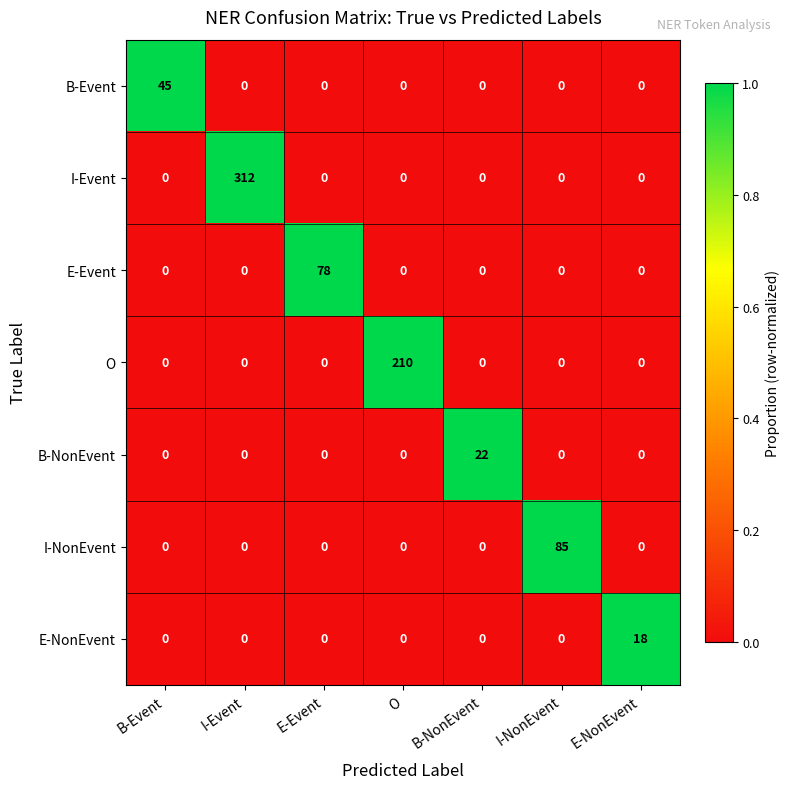

At which category is the sum across all series the highest?

I-Event